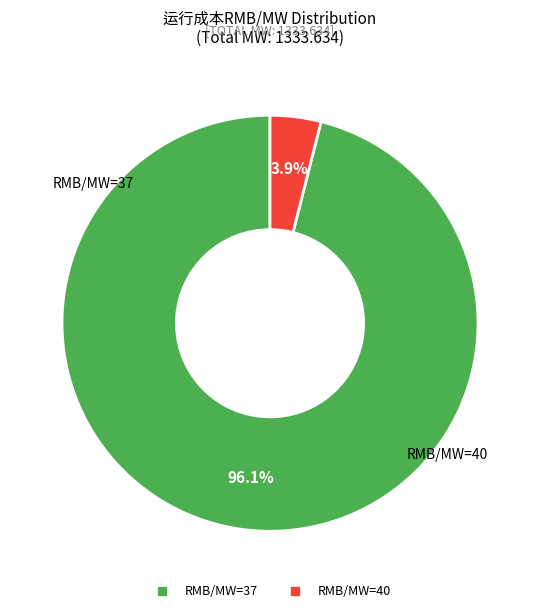

Is there any slice that represents more than half of the pie?

Yes